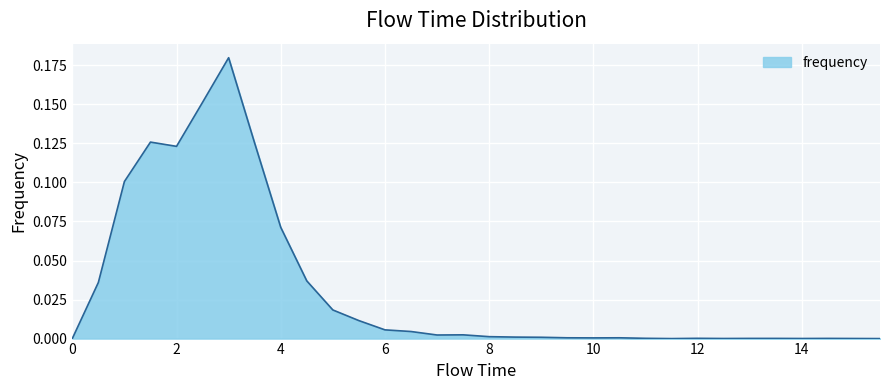

What is the greatest value displayed?

0.2